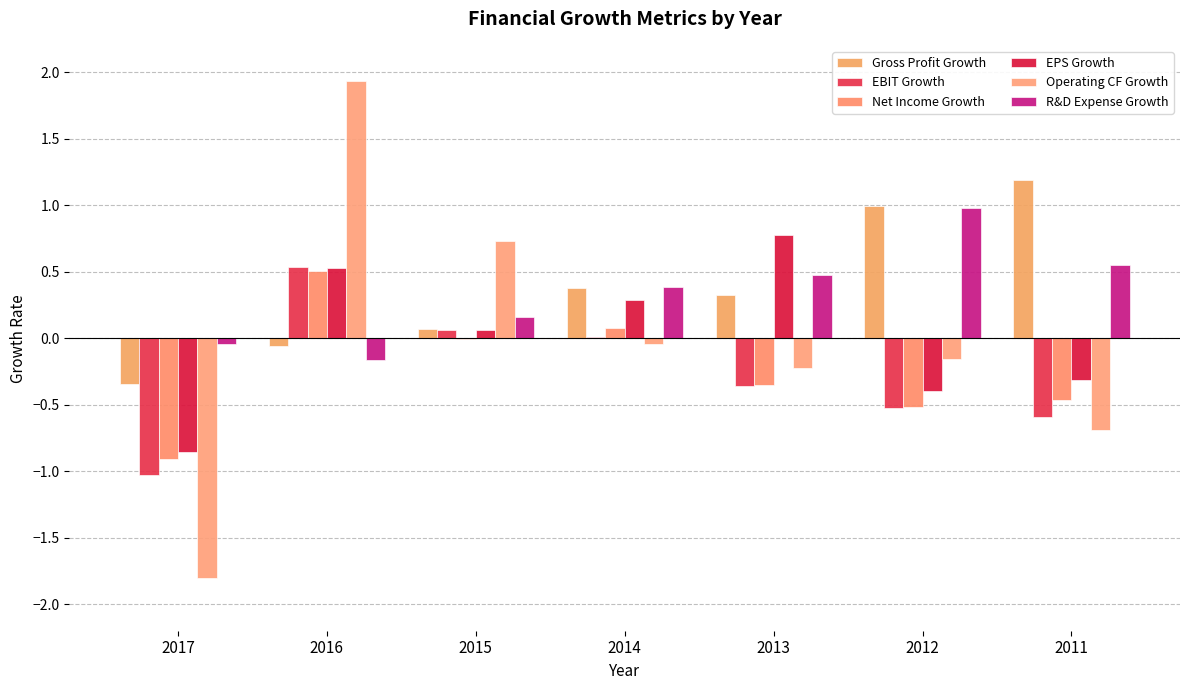

Which series has the largest range (max minus min)?

Operating CF Growth